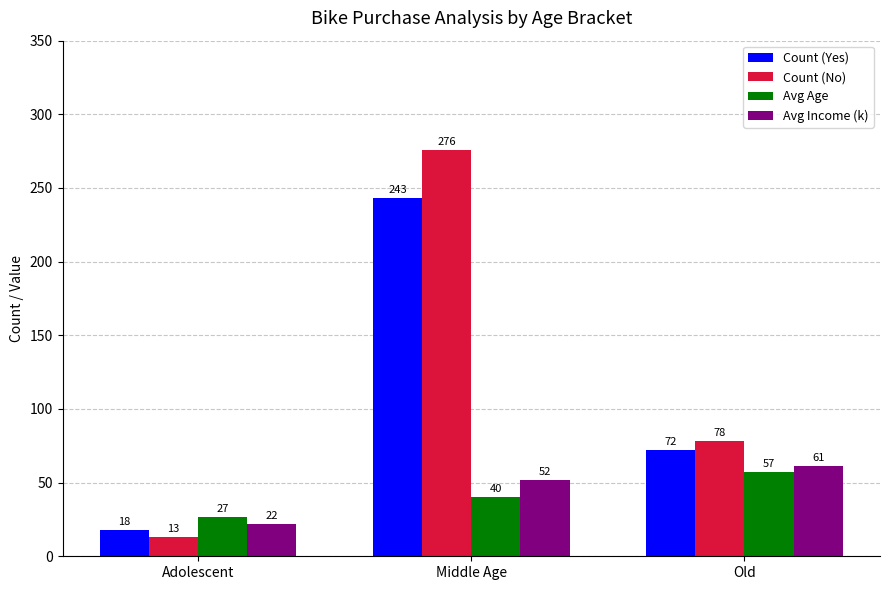

Which series has the largest total across all categories?

Count (No)